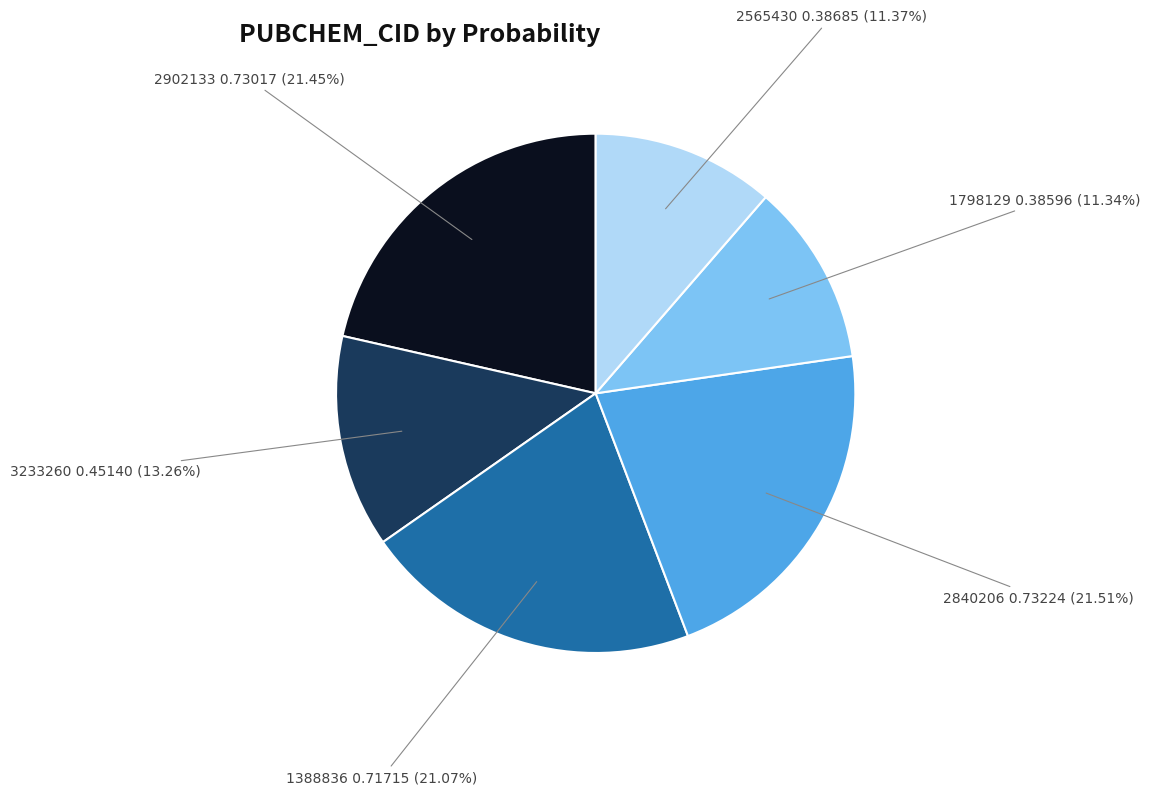

Does any single category account for the majority?

No